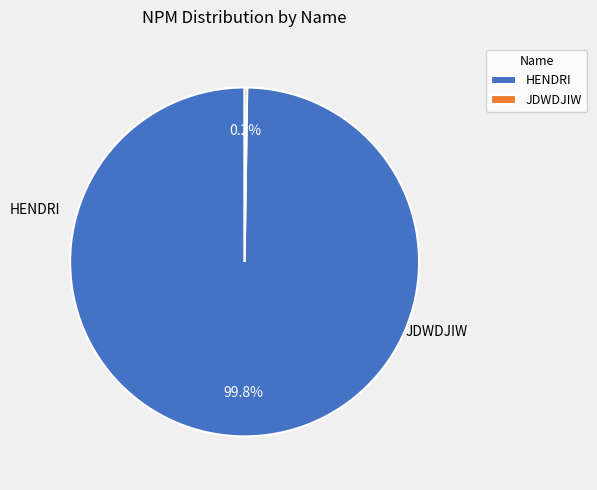

How much of the chart is everything except HENDRI?

0.2%